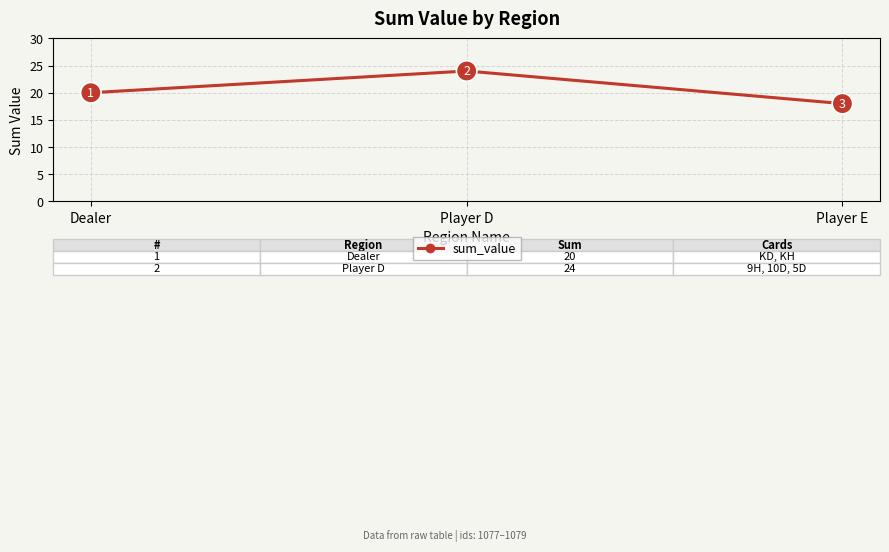

Rank the categories by value from highest to lowest.

Player D, Dealer, Player E